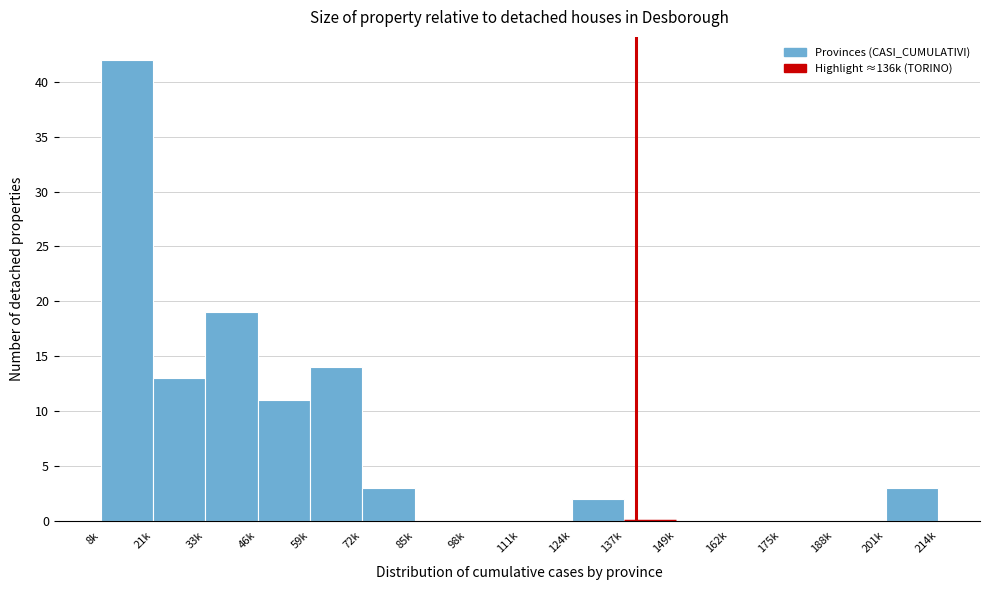

Reading left to right, what are all the values shown in this chart?

8k=42	21k=13	33k=19	46k=11	59k=14	72k=3	85k=0	98k=0	111k=0	124k=2	137k=0	149k=0	162k=0	175k=0	188k=0	201k=3